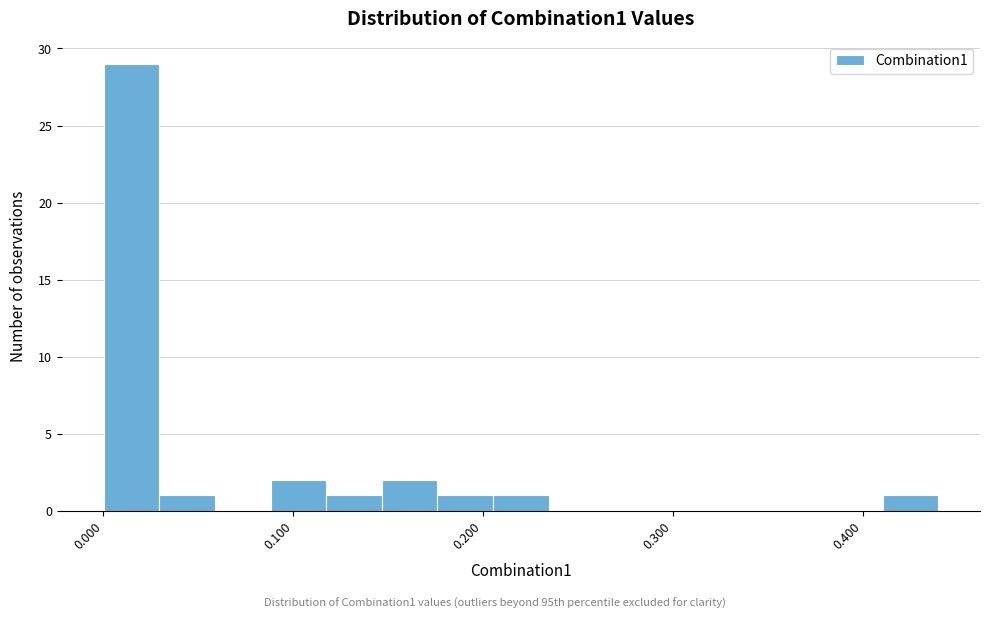

Around what value on the x-axis is the tallest bar? Give the approximate position of its centre, as read against the axis.

0.01